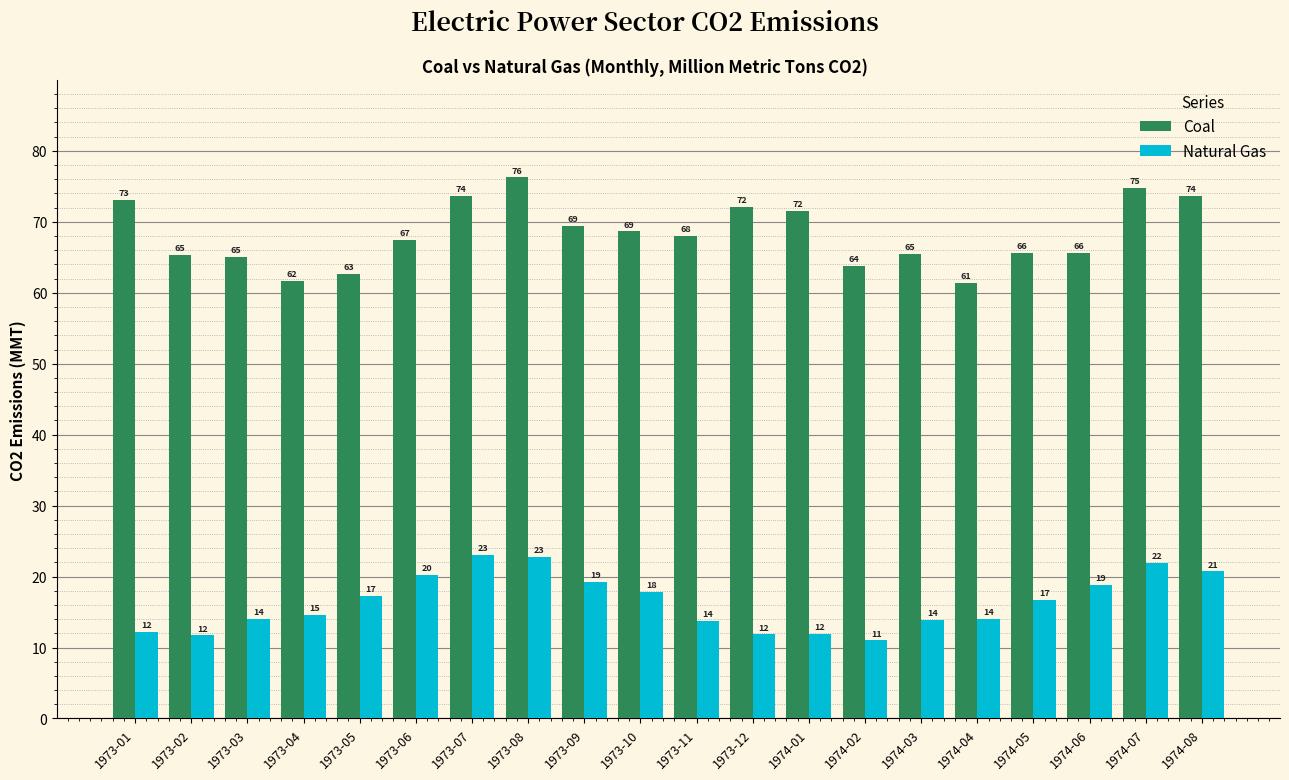

How many bars are there in total?

40